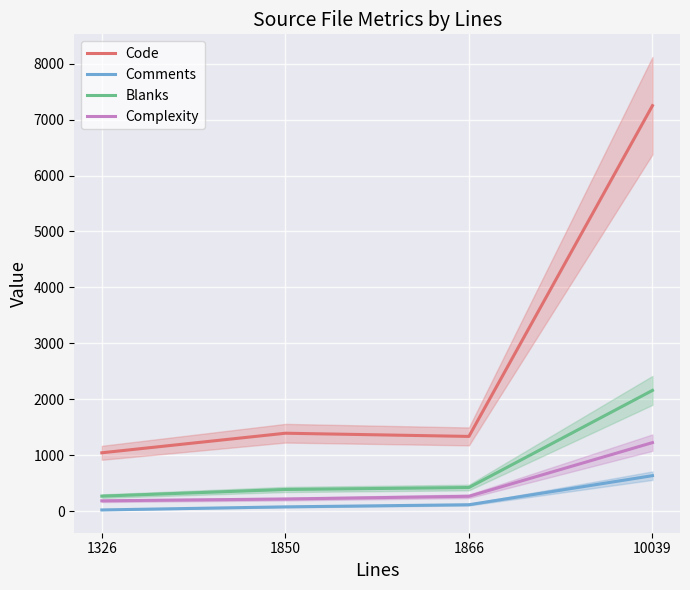

What is the sum of the Comments values at 10039 and 1850?

706